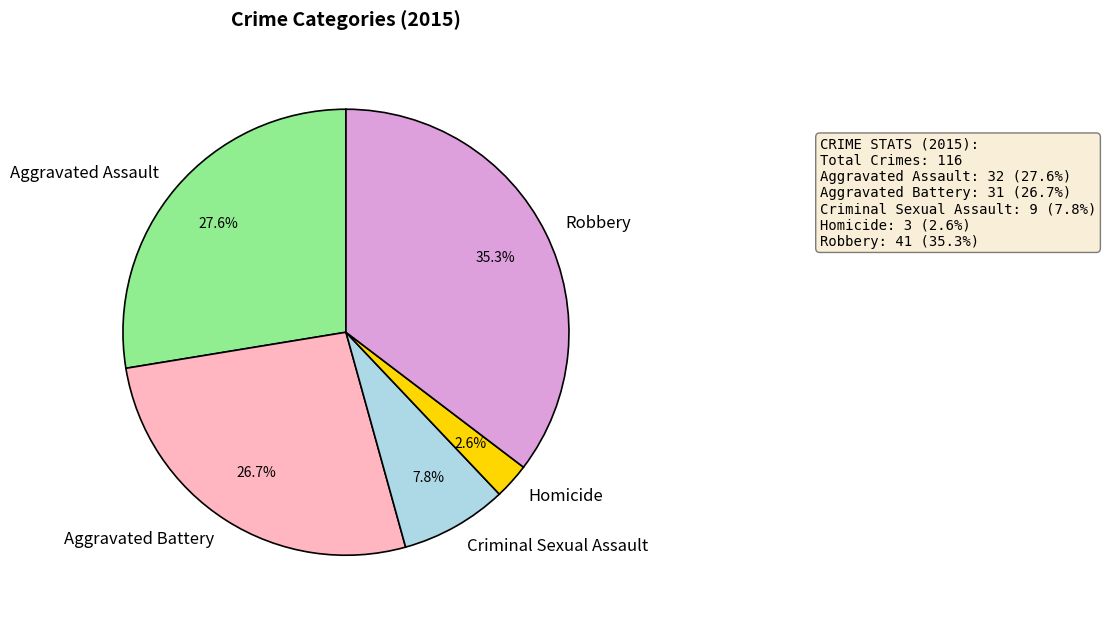

Does Aggravated Assault account for over 50% of the chart?

No